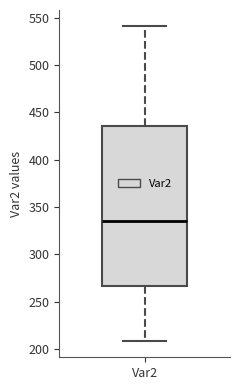

Transcribe this box plot: give where the median line is, the range the box spans, and where the two whiskers end, as read against the y-axis. The values are not printed on the chart, so give them approximately, as read against the axis.

median 335, box 265 to 435, whiskers 210 to 540